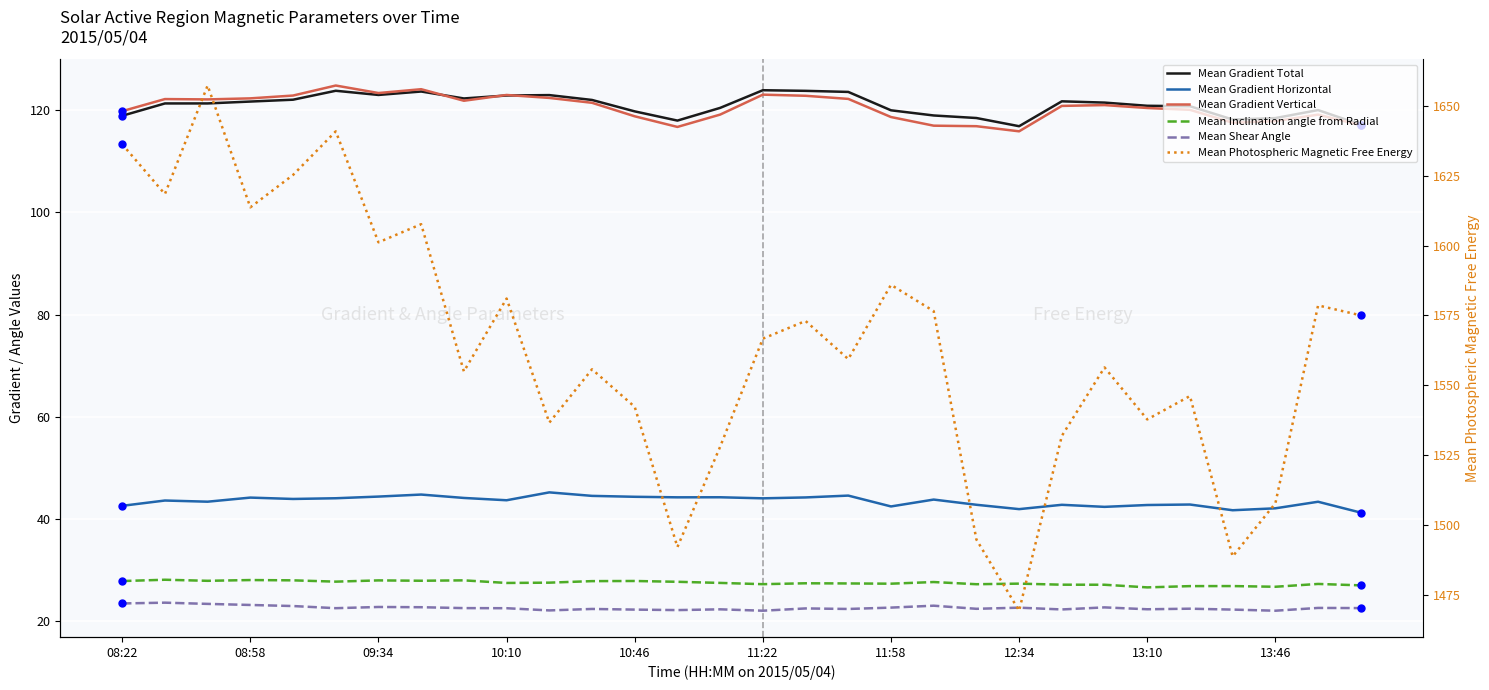

How many series are shown in this chart?

6